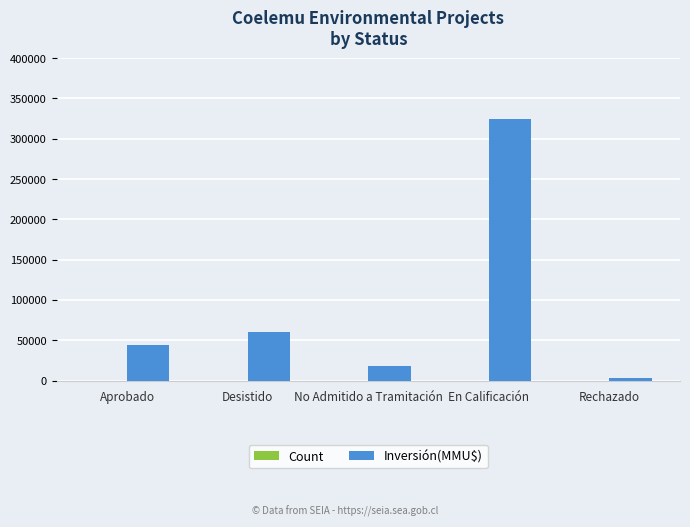

What is the sum of all Inversión(MMU$) values?

448750